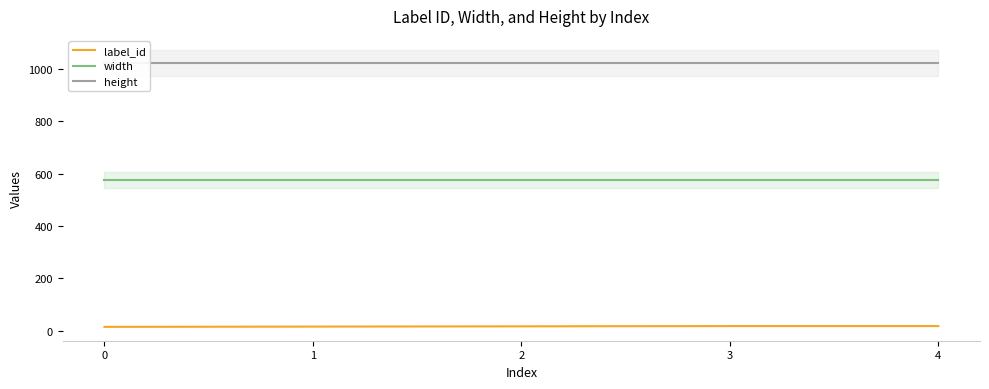

What is the sum of all width values?

2880